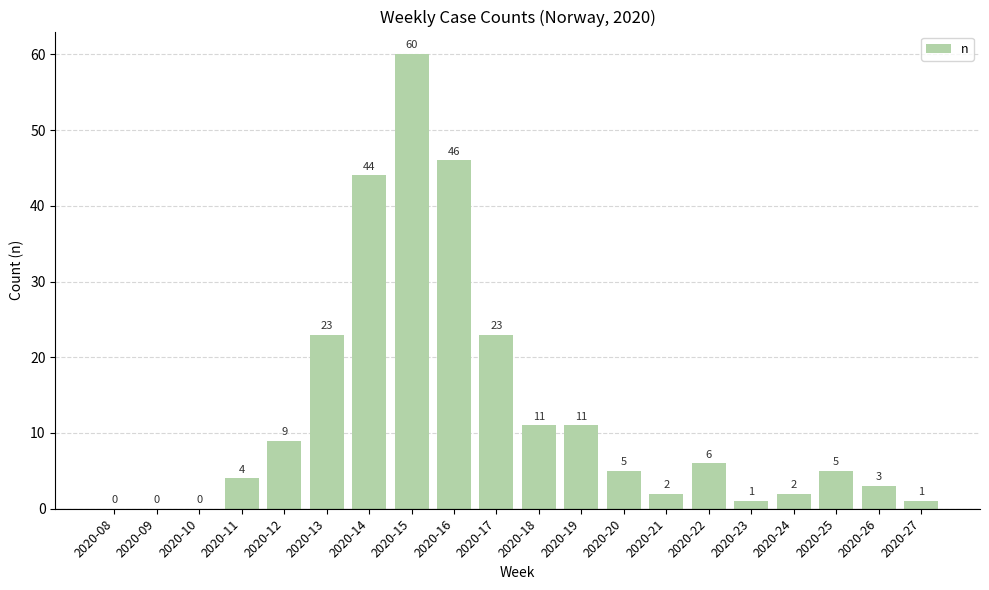

Approximately how many times larger is the value at 2020-17 compared to 2020-20?

4.6